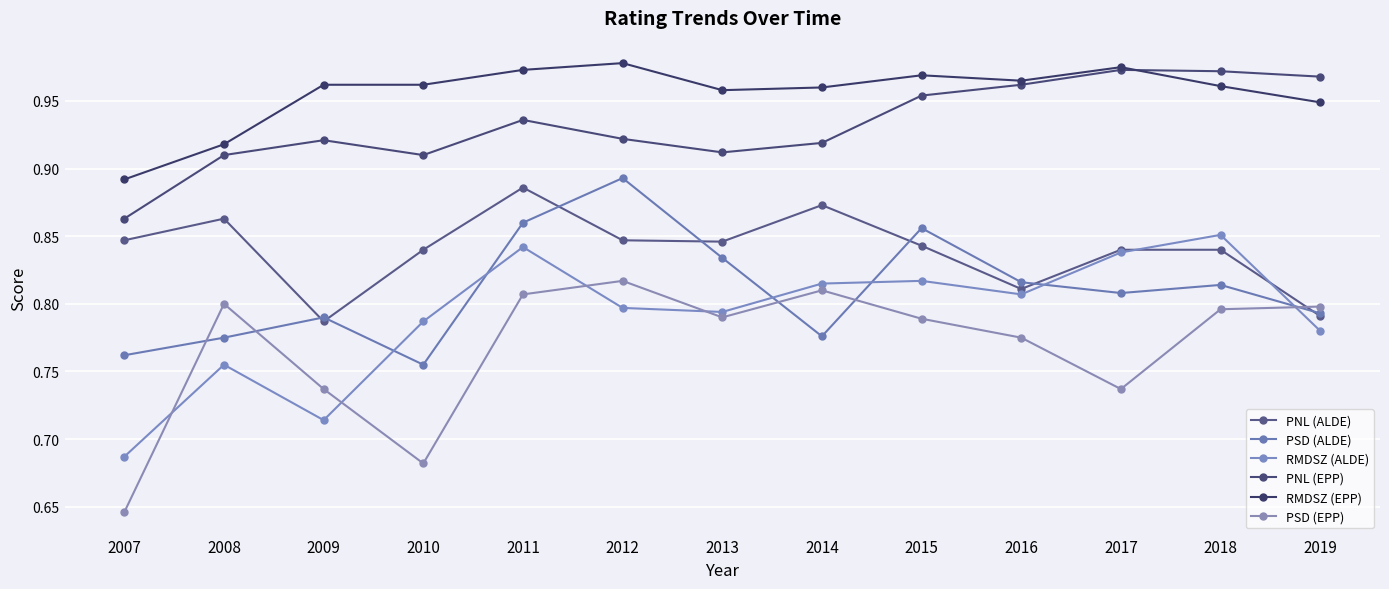

What is the difference between the second highest and minimum values in the PNL (EPP) series?

0.1